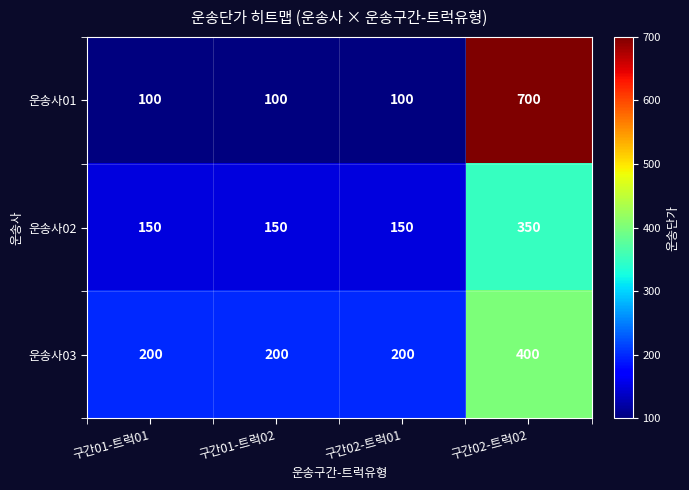

Between 구간02-트럭01 and 구간02-트럭02, which series saw the biggest shift?

운송사01